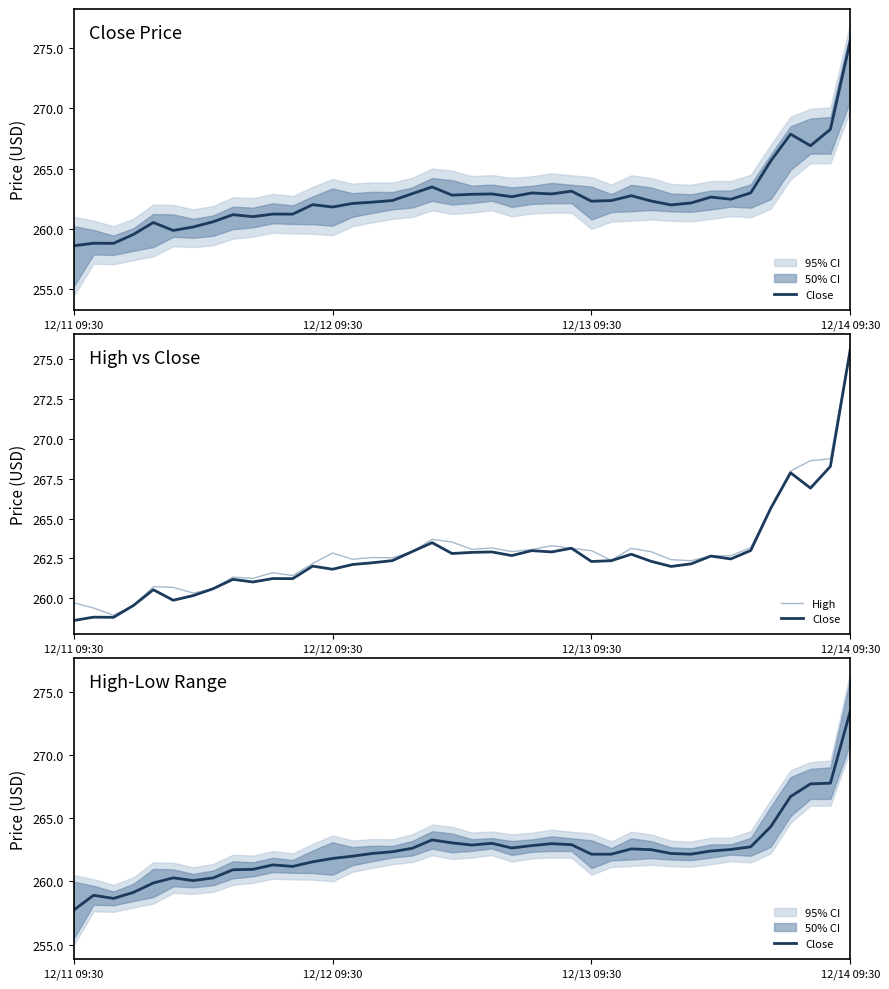

True or false: High has more than 1 interior local peaks.

True